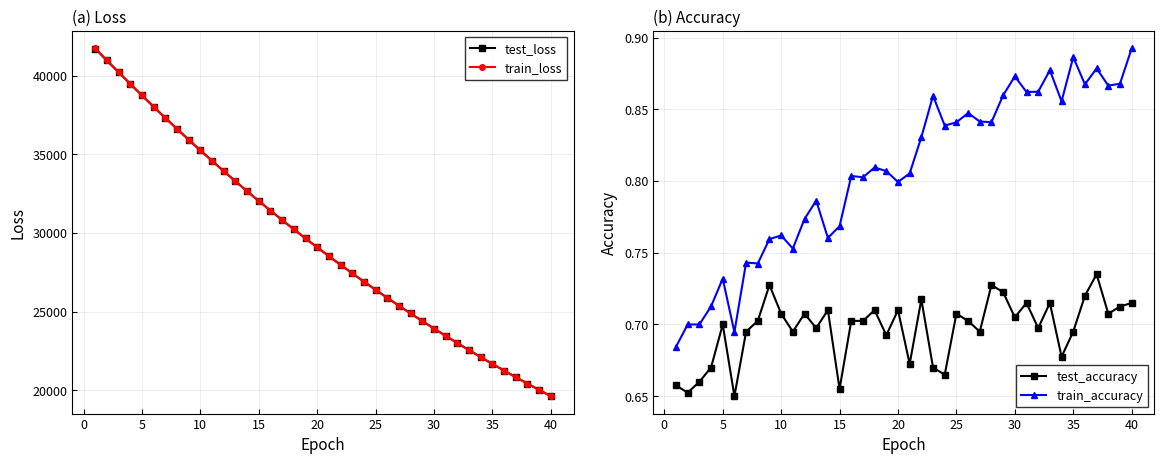

Reading right to left, transcribe all the data shown in this chart.

test_loss: 19614.9	20010.8	20413.8	20824.0	21242.3	21668.2	22102.3	22544.0	22994.3	23452.9	23919.9	24395.6	24880.1	25373.5	25875.8	26387.7	26908.2	27438.3	27978.8	28529.4	29089.0	29658.6	30238.8	30828.8	31430.0	32041.6	32663.9	33297.6	33942.5	34598.9	35264.5	35942.2	36631.7	37330.2	38040.7	38763.0	39498.3	40242.8	40987.2	41747.1
train_loss: 19613.2	20008.9	20411.9	20822.3	21240.5	21666.3	22100.3	22542.1	22992.4	23450.9	23917.8	24393.5	24878.0	25371.4	25873.6	26385.2	26905.9	27436.3	27976.6	28526.9	29086.7	29656.4	30236.3	30826.6	31427.6	32039.2	32661.7	33295.0	33940.0	34596.5	35262.0	35939.5	36629.7	37328.4	38038.5	38760.9	39496.1	40240.5	40986.1	41748.1
test_accuracy: 0.7	0.7	0.7	0.7	0.7	0.7	0.7	0.7	0.7	0.7	0.7	0.7	0.7	0.7	0.7	0.7	0.7	0.7	0.7	0.7	0.7	0.7	0.7	0.7	0.7	0.7	0.7	0.7	0.7	0.7	0.7	0.7	0.7	0.7	0.7	0.7	0.7	0.7	0.7	0.7
train_accuracy: 0.9	0.9	0.9	0.9	0.9	0.9	0.9	0.9	0.9	0.9	0.9	0.9	0.8	0.8	0.8	0.8	0.8	0.9	0.8	0.8	0.8	0.8	0.8	0.8	0.8	0.8	0.8	0.8	0.8	0.8	0.8	0.8	0.7	0.7	0.7	0.7	0.7	0.7	0.7	0.7